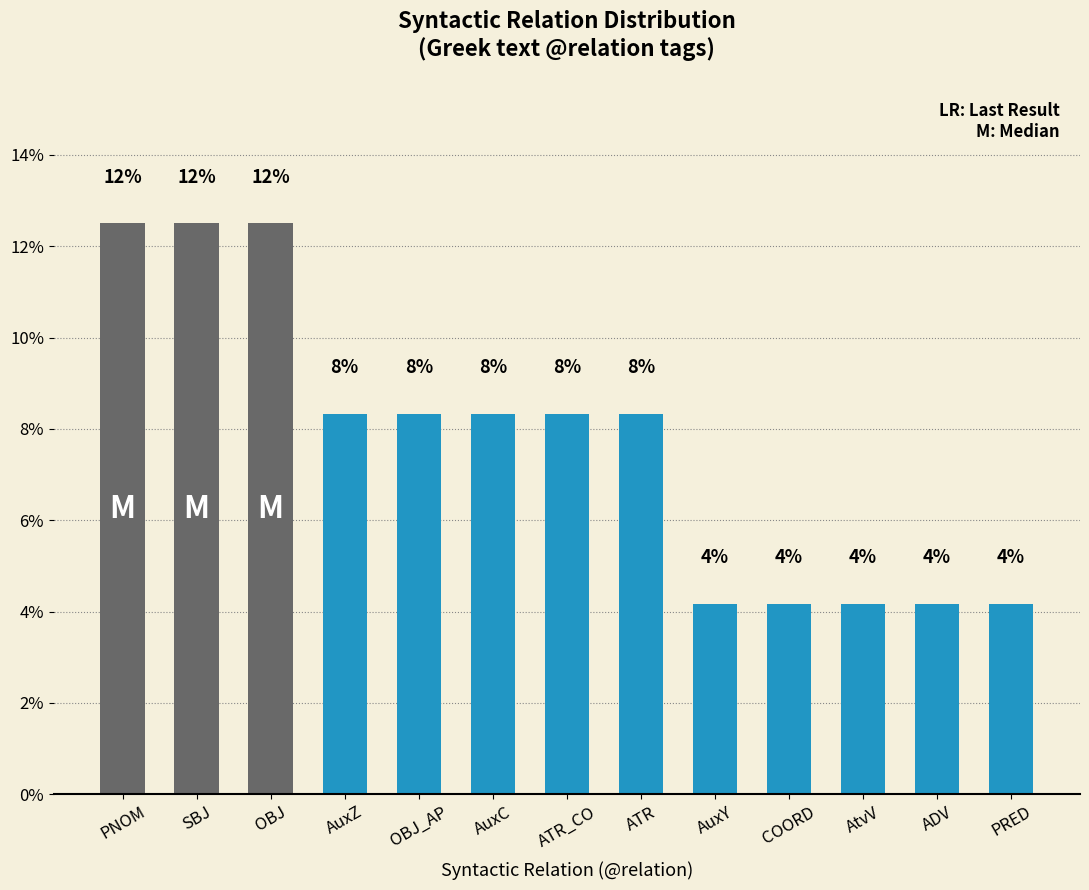

The chart shows a value of 0.1 at AuxC. True or false?

True